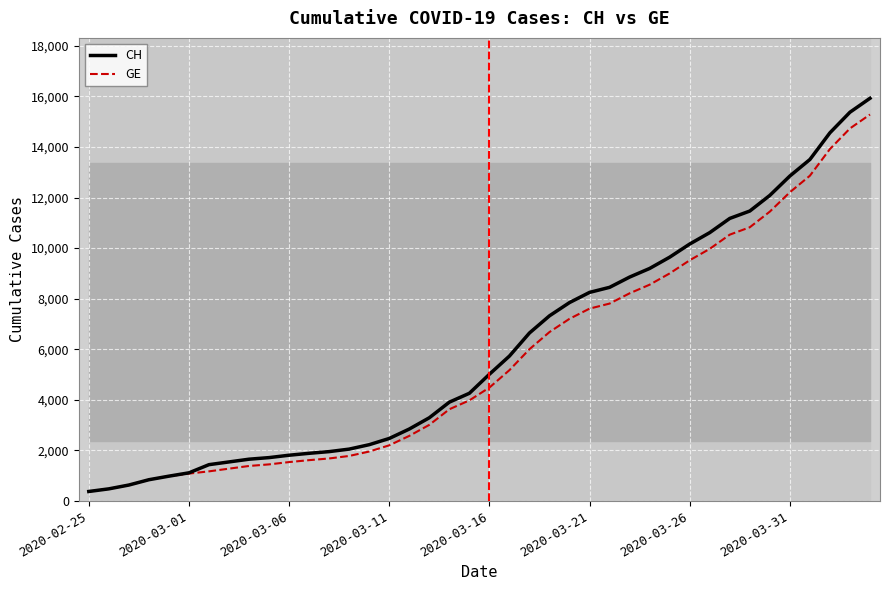

List the series in order of their peak value, highest first.

CH, GE